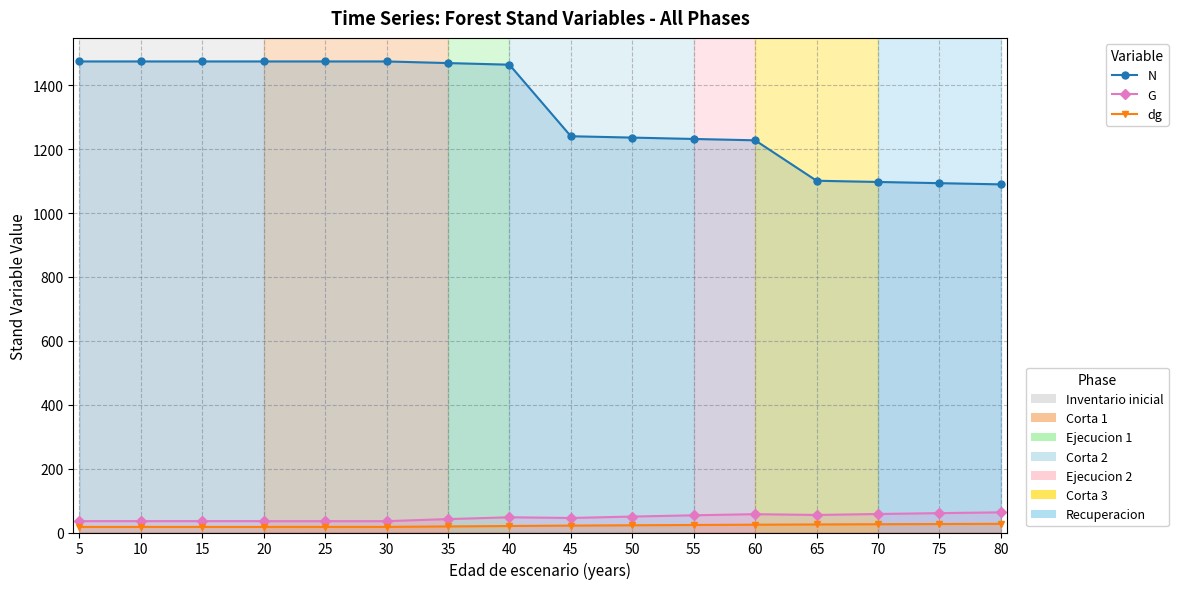

Which series has the largest total across all categories?

N